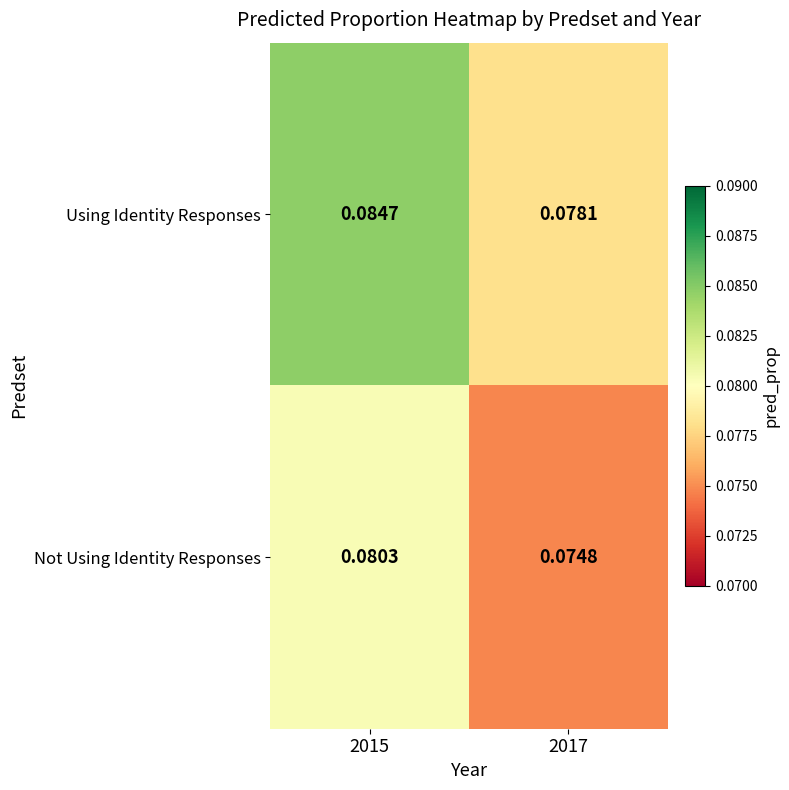

List the series in order of their peak value, lowest first.

Not Using Identity Responses, Using Identity Responses